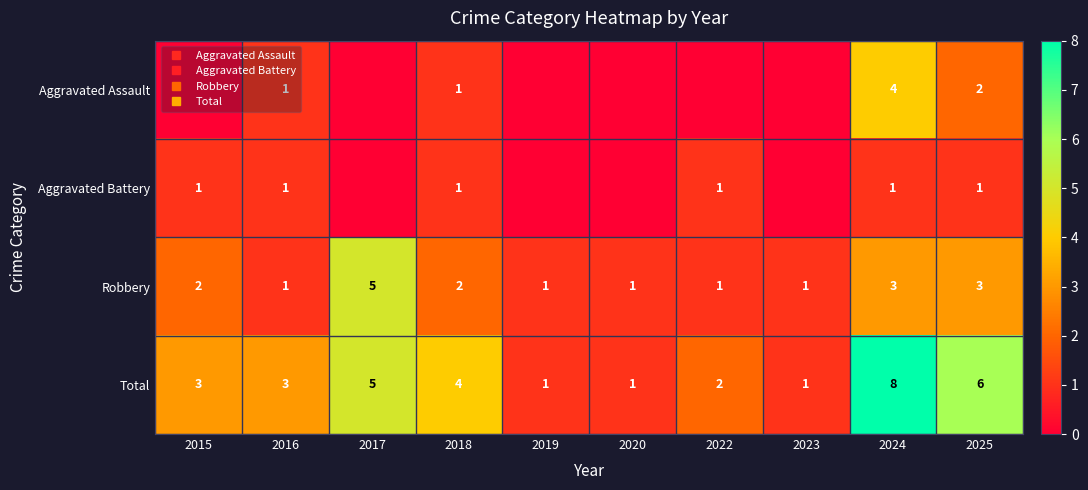

List the labels in order of Aggravated Battery value, smallest first.

2017, 2019, 2020, 2023, 2015, 2016, 2018, 2022, 2024, 2025